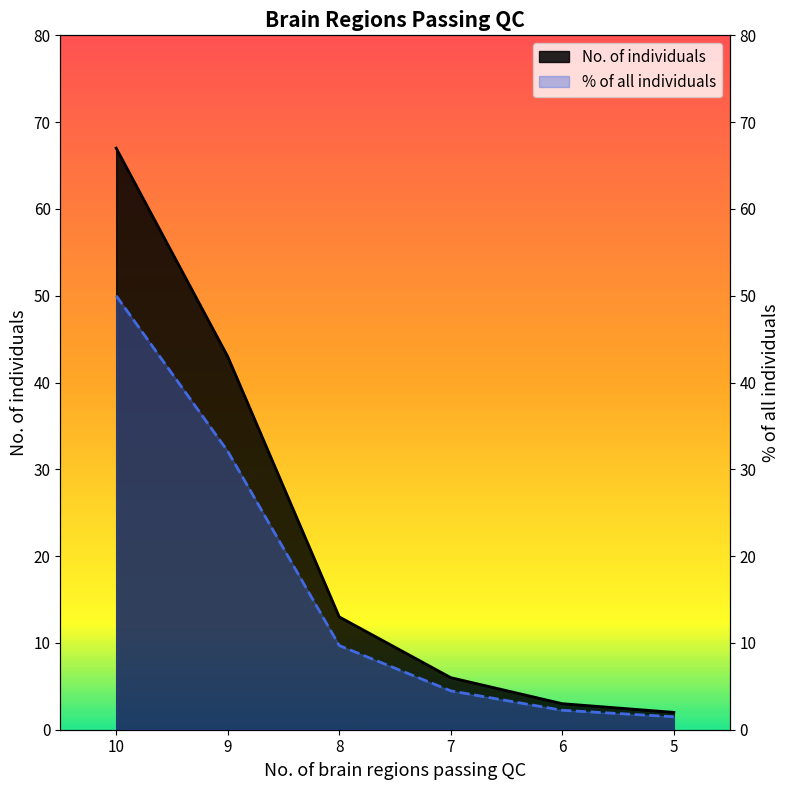

What value does the No. of individuals series have at 6?

3.0